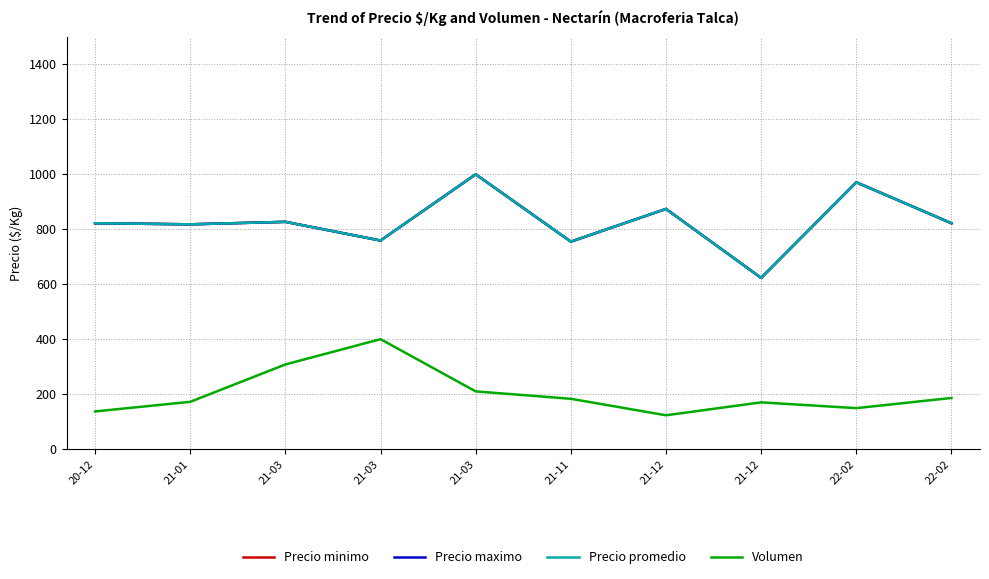

True or false: Volumen has a value of 168 at 21-03.

False